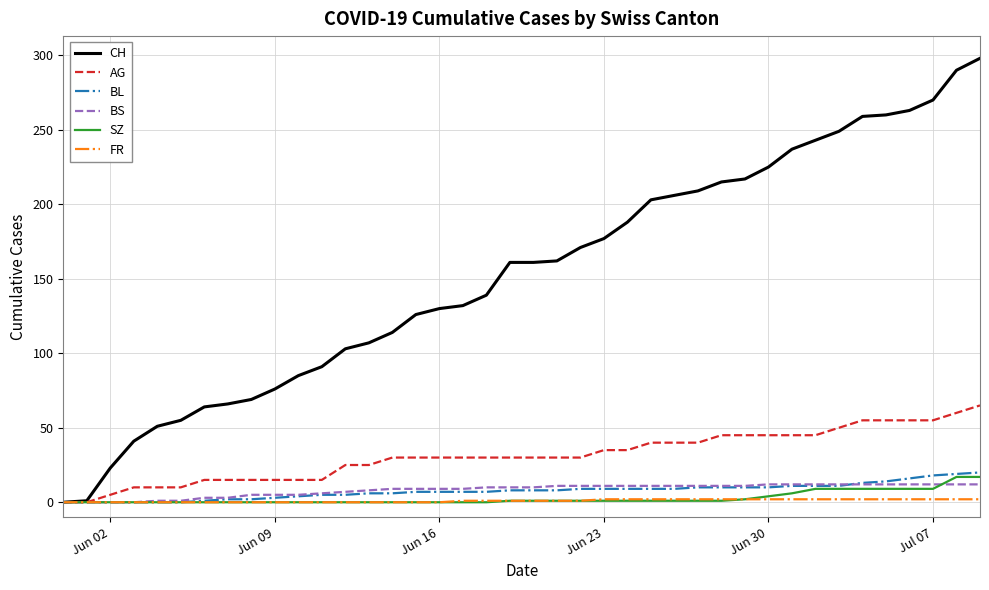

Which series has the widest spread of values?

CH